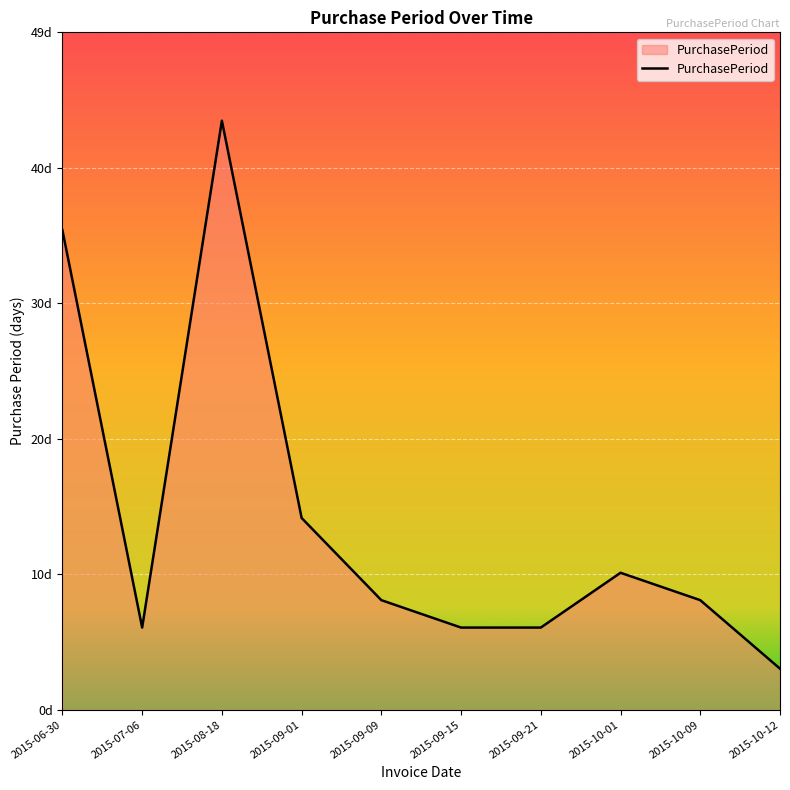

The value at 2015-08-18 is 43. True or false?

True